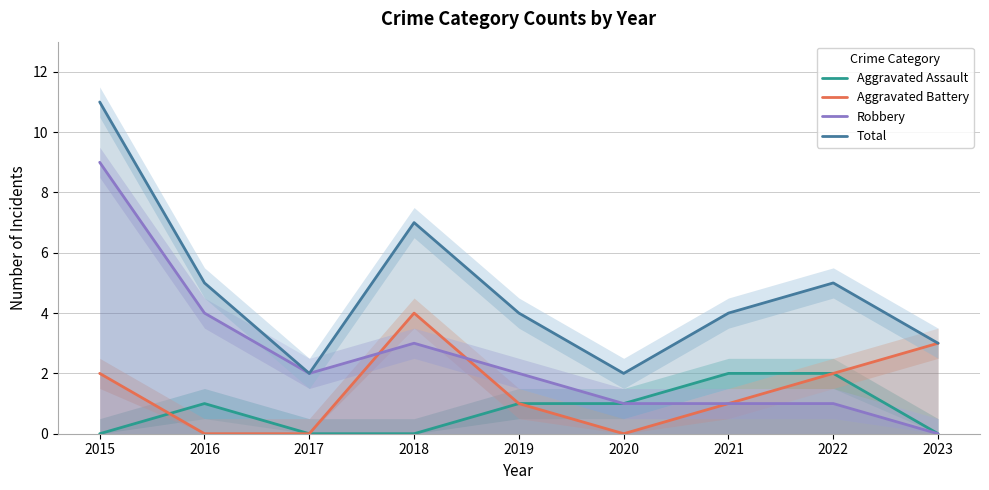

Where is Robbery nearest to the value 4?

2016